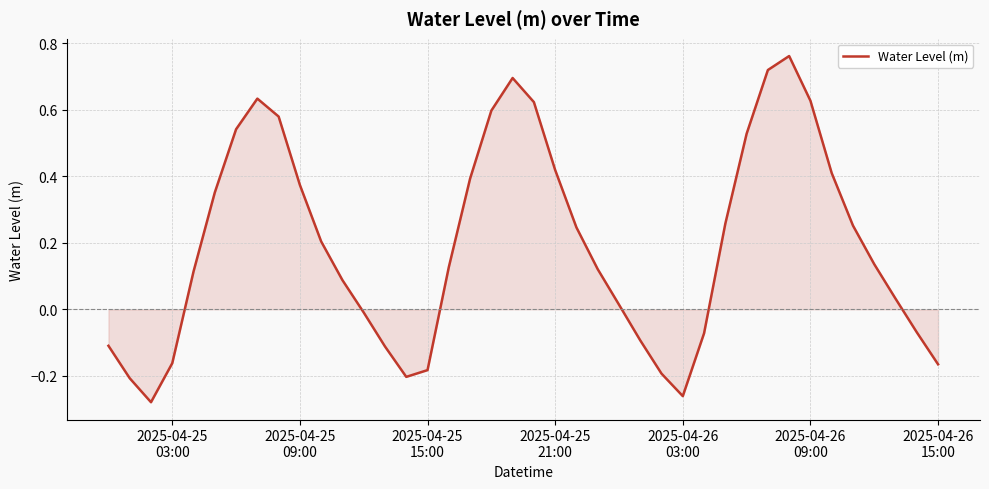

How many values are above zero?

26